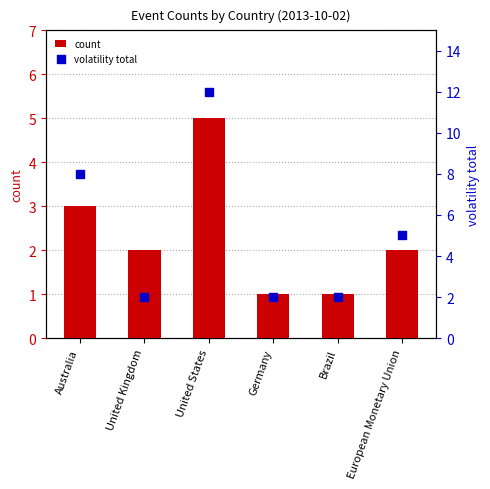

What are all the series names shown in the legend?

count, volatility total